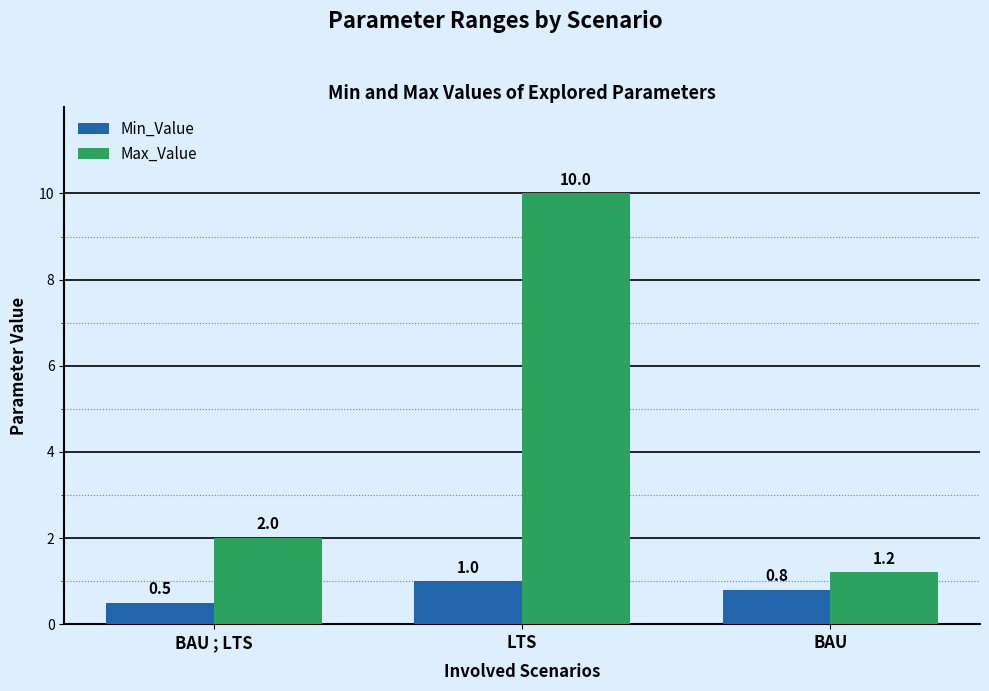

Which series has the widest spread of values?

Max_Value